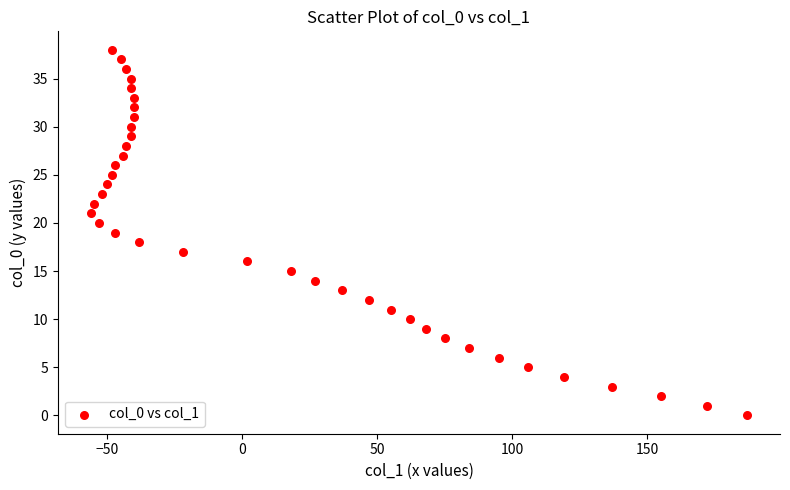

What is the range of Y values (max minus min)?

38